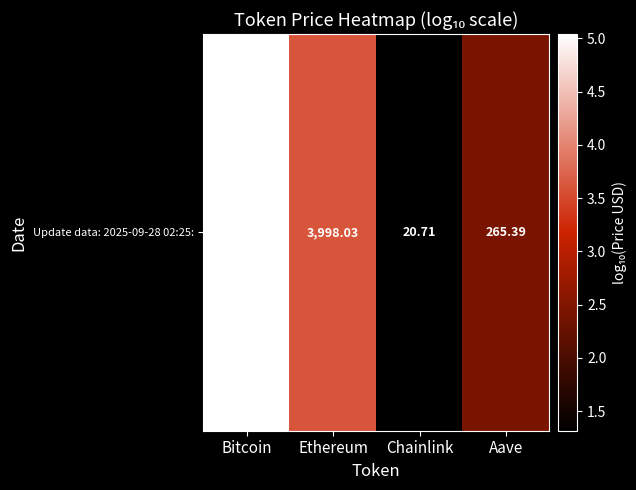

List the labels in order of value, smallest first.

Chainlink, Aave, Ethereum, Bitcoin